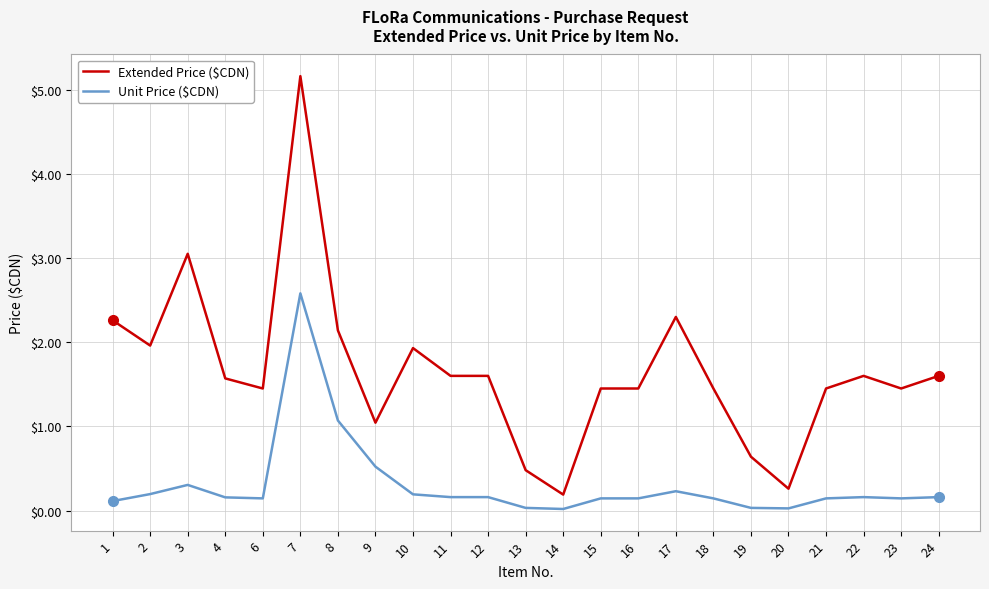

At which category is the sum across all series the highest?

7